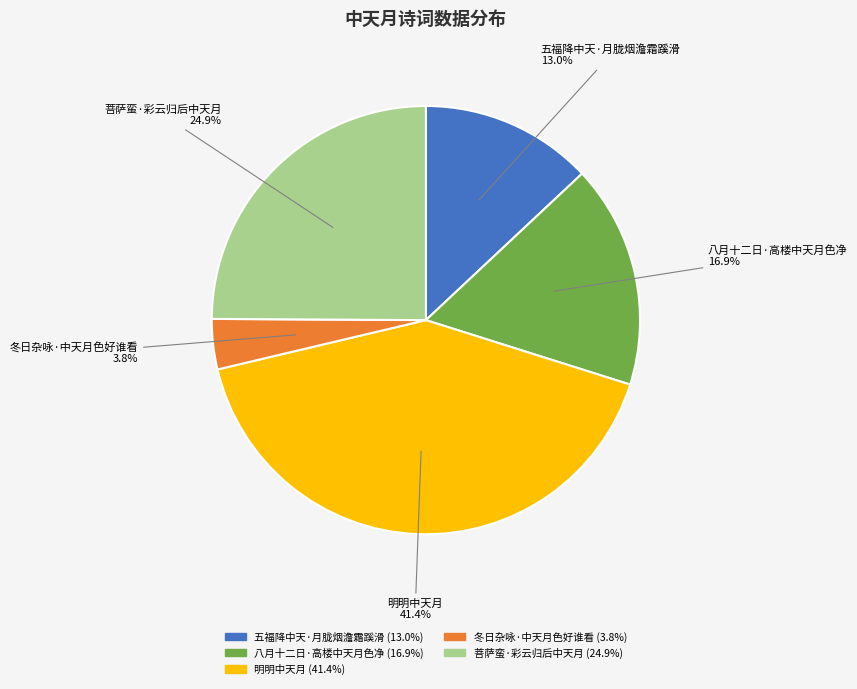

Which has a higher value, 明明中天月 or 冬日杂咏·中天月色好谁看?

明明中天月